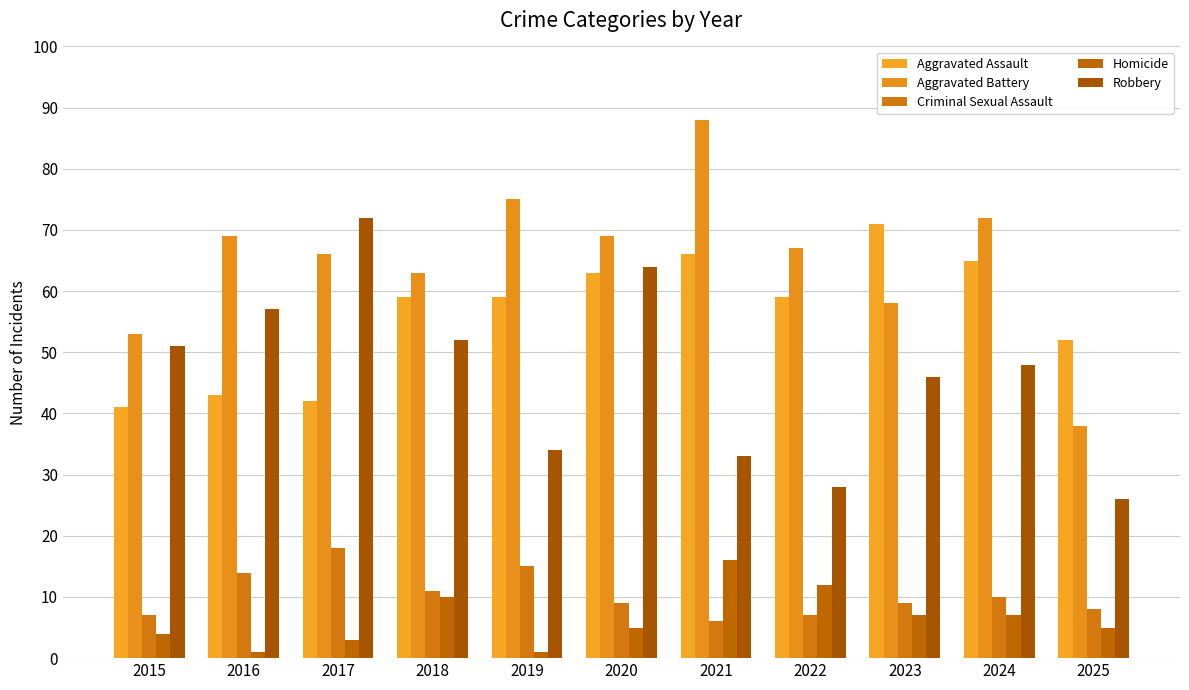

What is the spread (max minus min) of values at 2022?

60